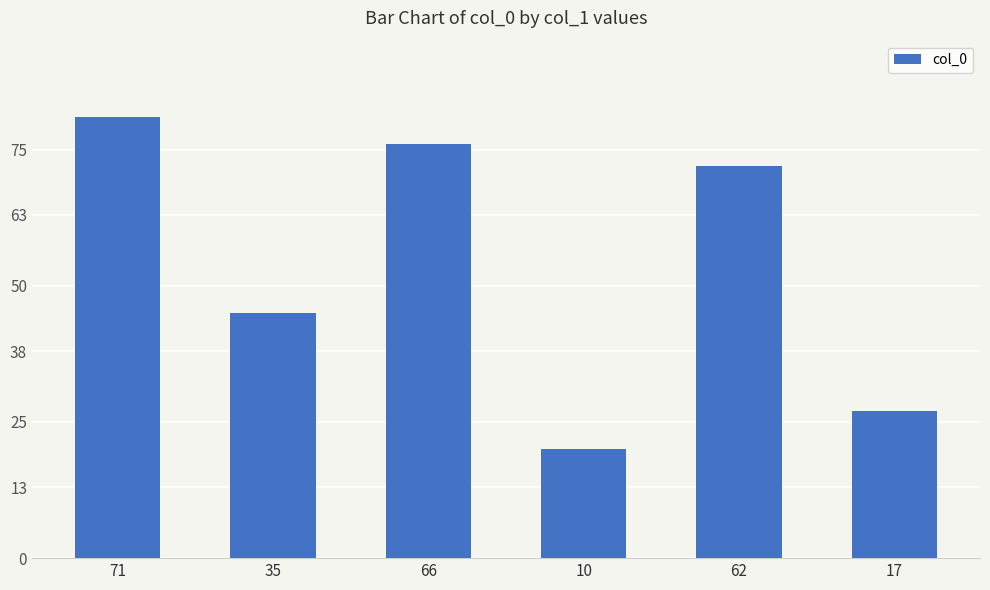

How many bars are there in total?

6